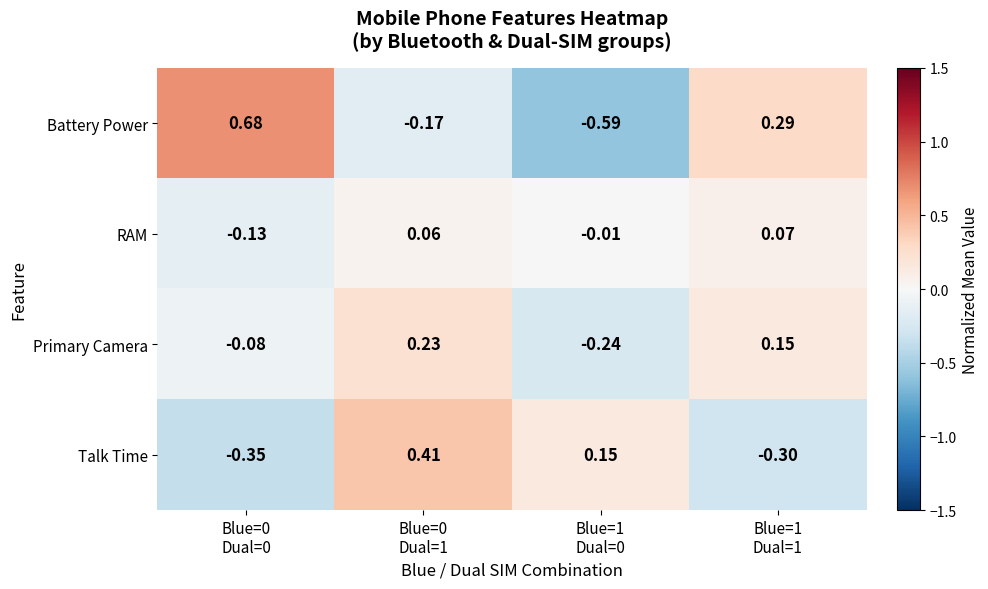

Which series has the largest range (max minus min)?

Battery Power